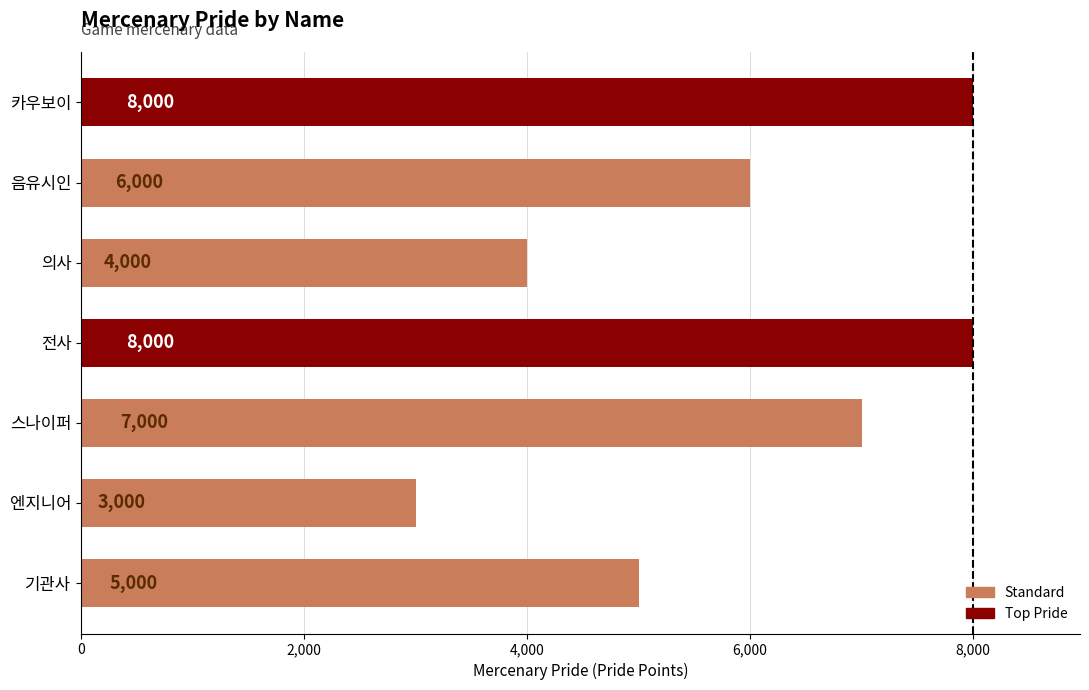

The value at 전사 is 8000. True or false?

True